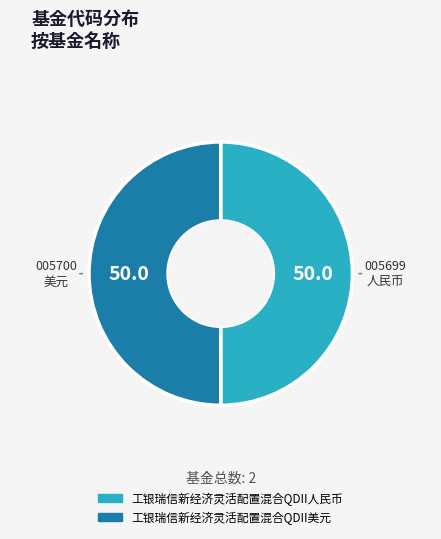

Do 工银瑞信新经济灵活配置混合QDII美元 and 工银瑞信新经济灵活配置混合QDII人民币 together represent more than half of the pie?

Yes